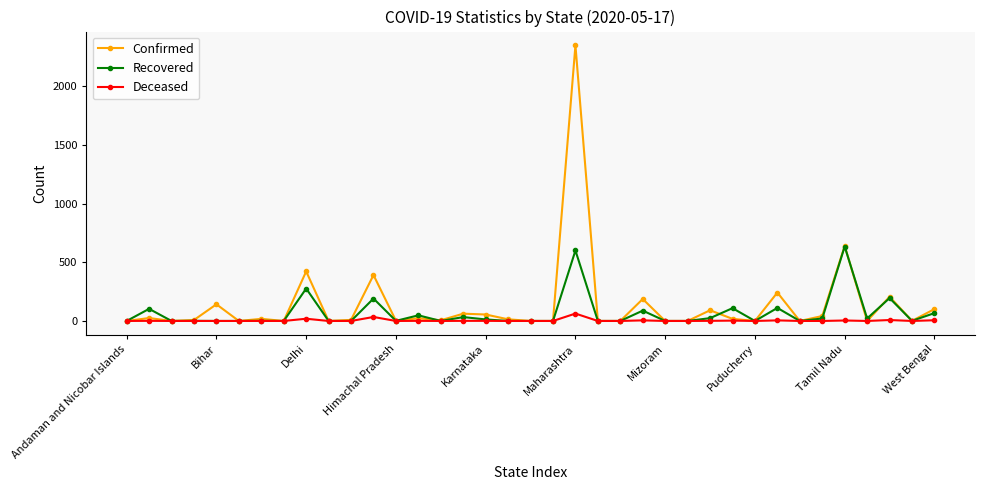

Which series has the largest range (max minus min)?

Confirmed